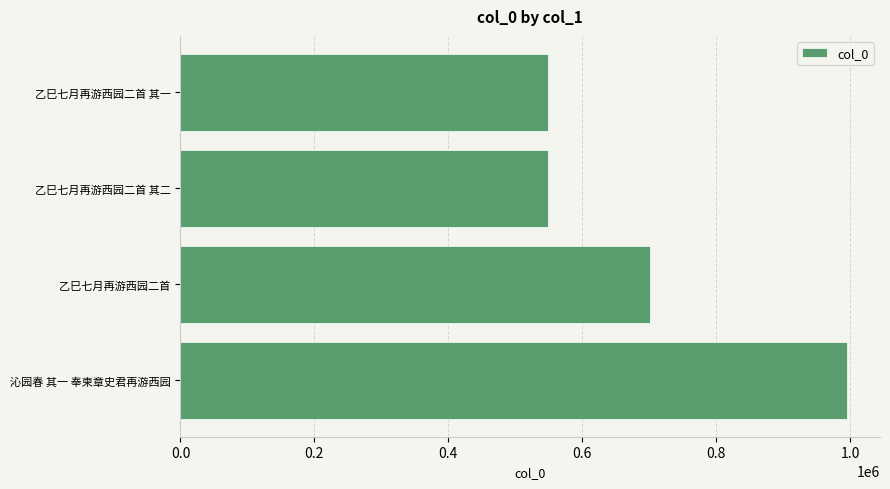

True or false: the data shows 783675 at 乙巳七月再游西园二首 其二.

False